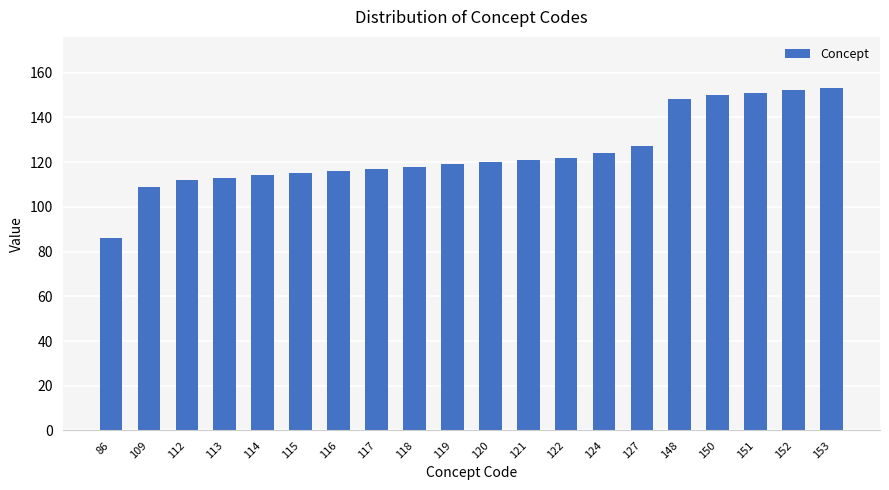

What is the difference between the maximum and second lowest values?

44